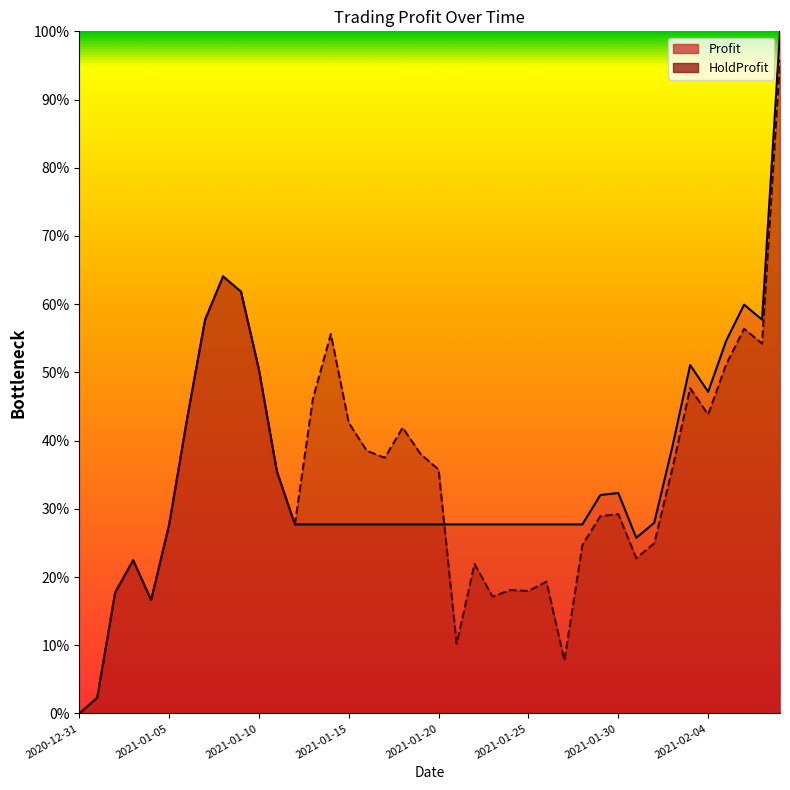

The Profit series shows 0.1 at 2021-01-17. True or false?

False